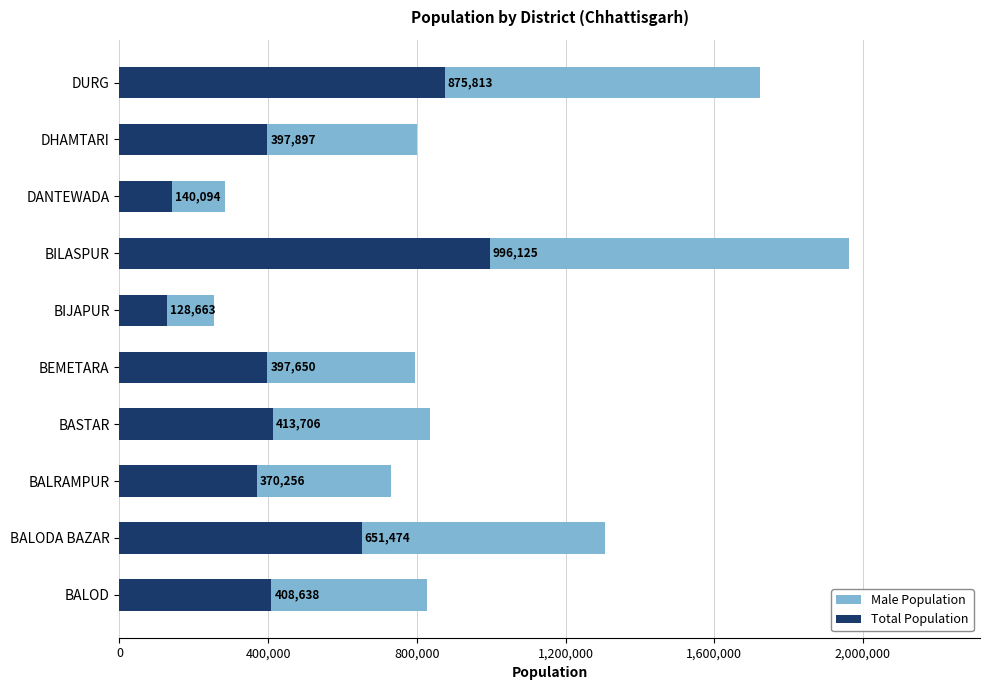

What is the sum of all Male Population values?

4780316